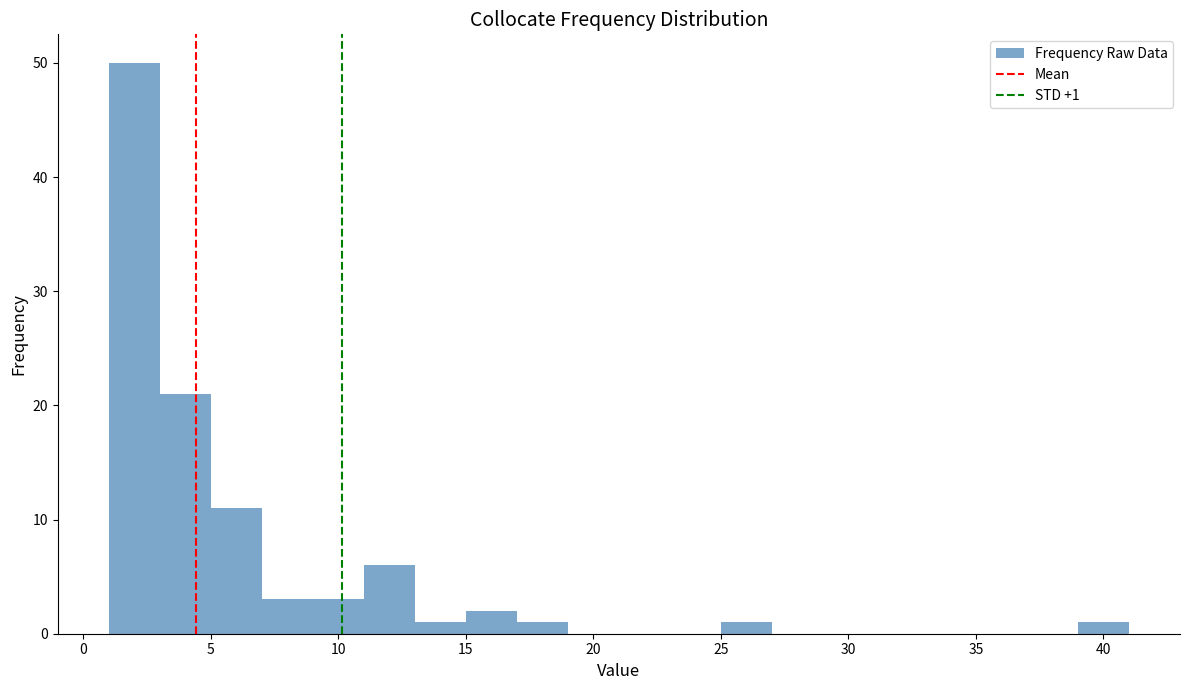

Which range on the x-axis has the tallest bar?

1 to 3